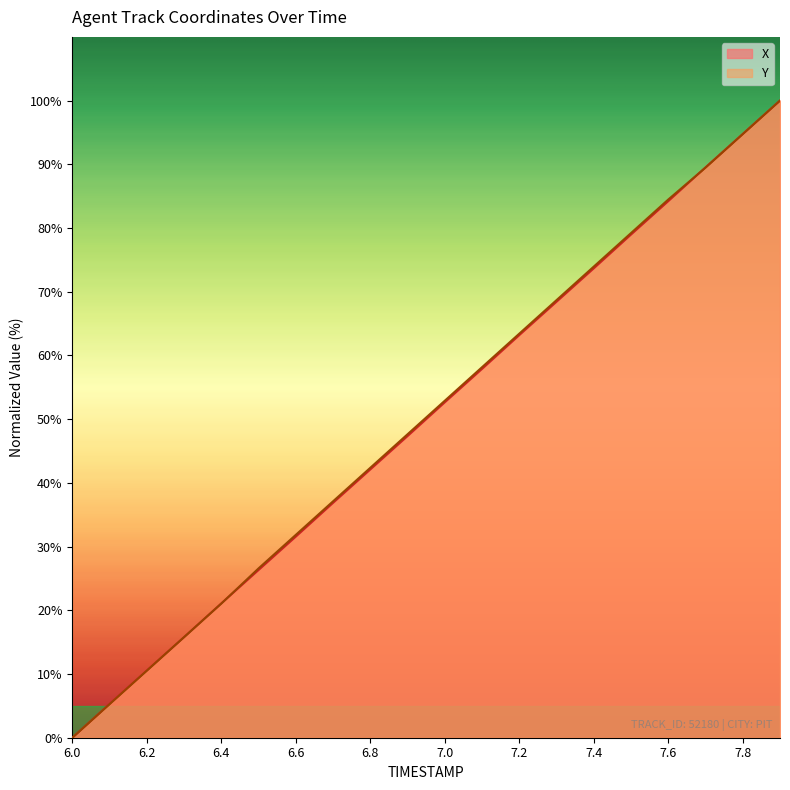

At which label does Y reach its peak?

7.9